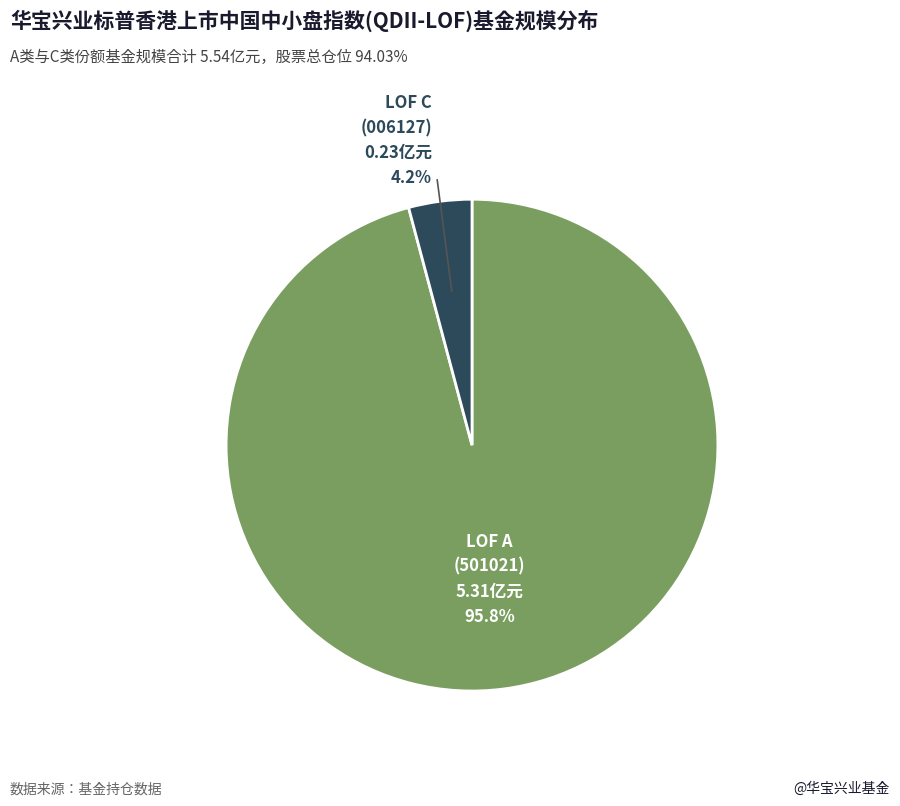

Is there any slice that represents more than half of the pie?

Yes